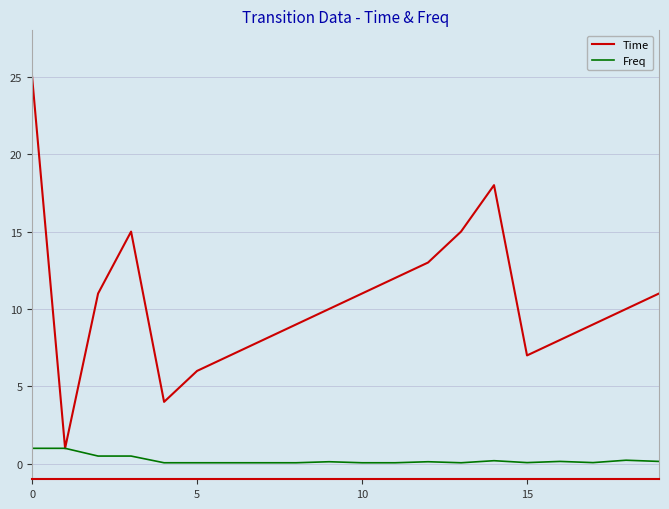

What is the highest value of the Freq series?

1.0